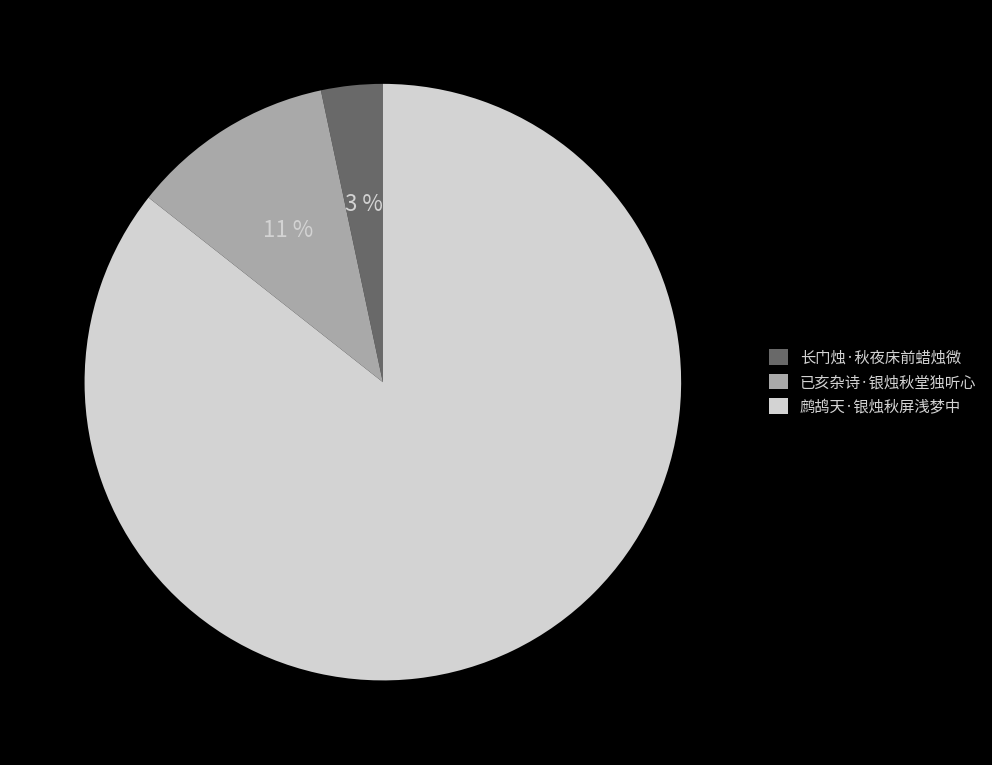

Count the number of slices in the pie.

3